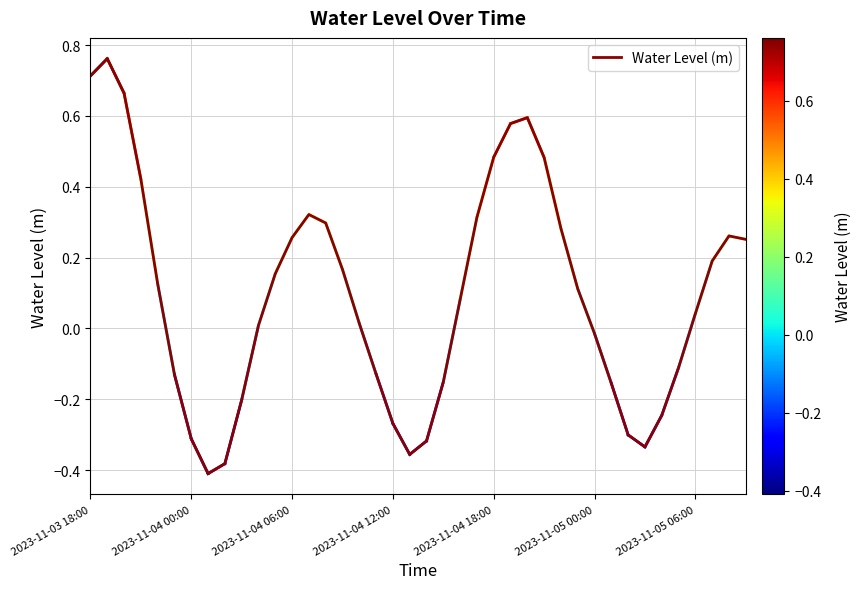

Count the number of data series in this chart.

1